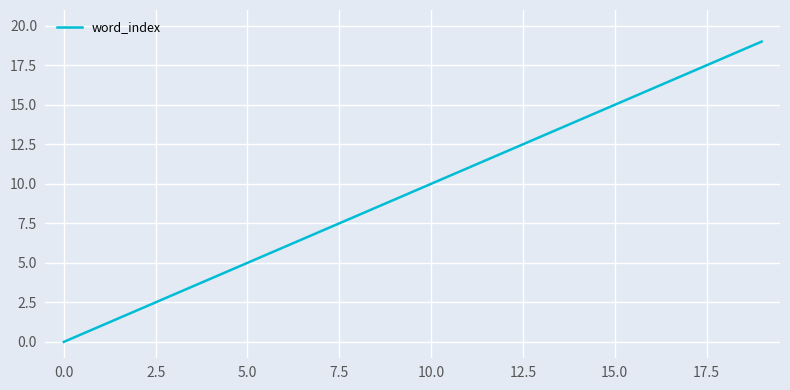

True or false: the data has more than 0 interior local peaks.

False